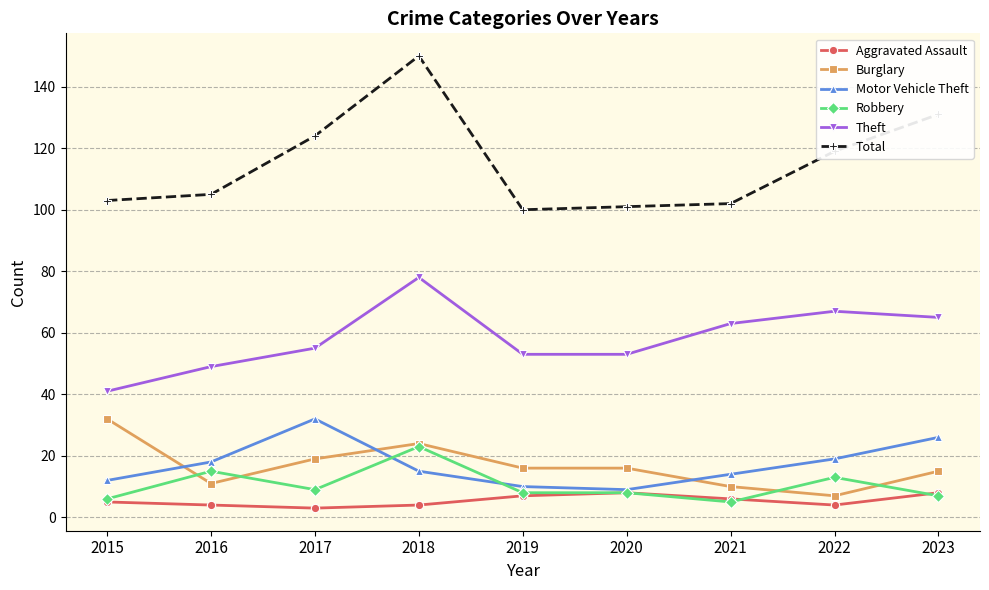

Where is the first local maximum for Total?

2018